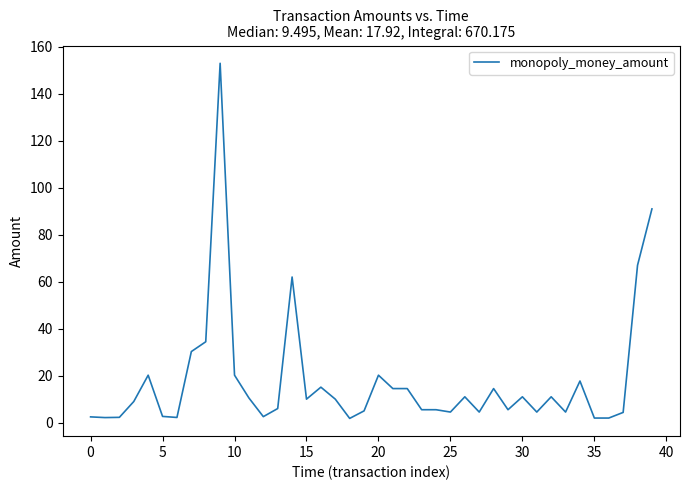

What is the difference between the maximum and minimum values?

151.2